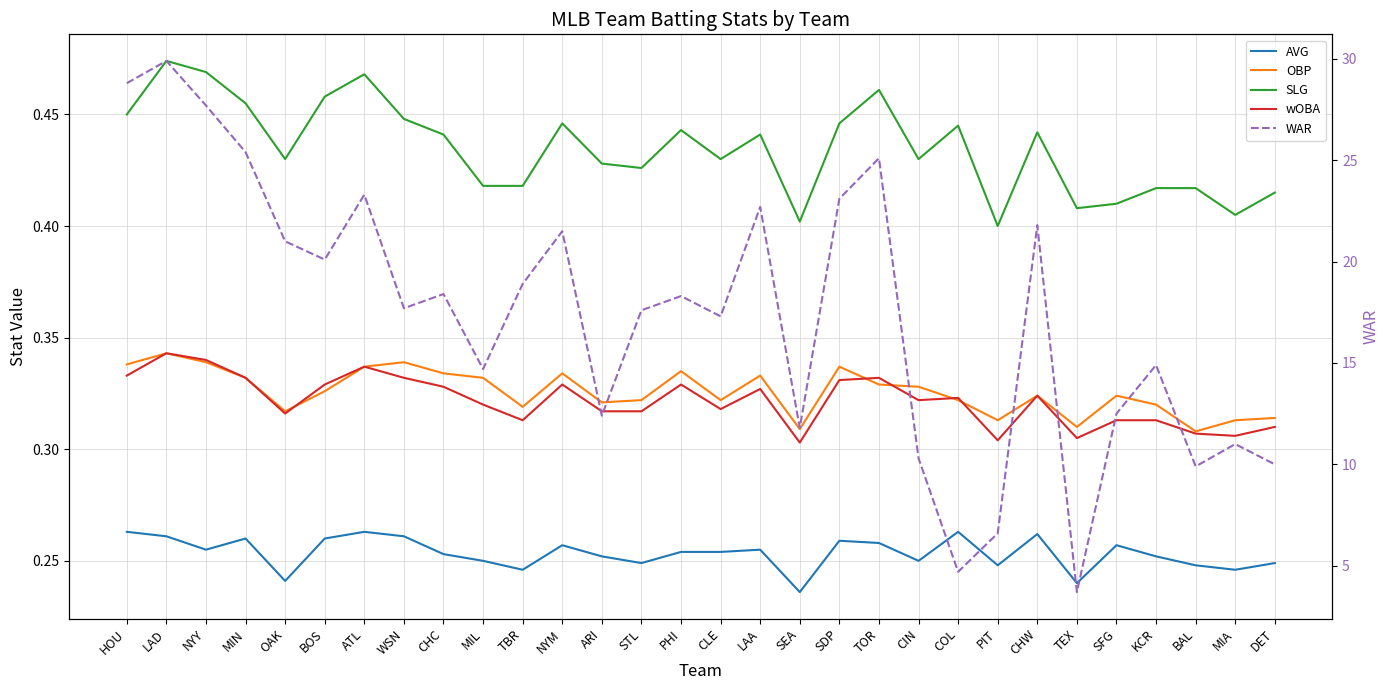

Reading left to right, what are all the values shown in this chart?

AVG: 0.3	0.3	0.3	0.3	0.2	0.3	0.3	0.3	0.3	0.2	0.2	0.3	0.3	0.2	0.3	0.3	0.3	0.2	0.3	0.3	0.2	0.3	0.2	0.3	0.2	0.3	0.3	0.2	0.2	0.2
OBP: 0.3	0.3	0.3	0.3	0.3	0.3	0.3	0.3	0.3	0.3	0.3	0.3	0.3	0.3	0.3	0.3	0.3	0.3	0.3	0.3	0.3	0.3	0.3	0.3	0.3	0.3	0.3	0.3	0.3	0.3
SLG: 0.5	0.5	0.5	0.5	0.4	0.5	0.5	0.4	0.4	0.4	0.4	0.4	0.4	0.4	0.4	0.4	0.4	0.4	0.4	0.5	0.4	0.4	0.4	0.4	0.4	0.4	0.4	0.4	0.4	0.4
wOBA: 0.3	0.3	0.3	0.3	0.3	0.3	0.3	0.3	0.3	0.3	0.3	0.3	0.3	0.3	0.3	0.3	0.3	0.3	0.3	0.3	0.3	0.3	0.3	0.3	0.3	0.3	0.3	0.3	0.3	0.3
WAR: 28.8	29.9	27.7	25.4	21.0	20.1	23.3	17.7	18.4	14.7	18.9	21.5	12.4	17.6	18.3	17.3	22.7	11.8	23.1	25.1	10.3	4.7	6.6	21.8	3.7	12.5	14.9	9.9	11.0	10.0